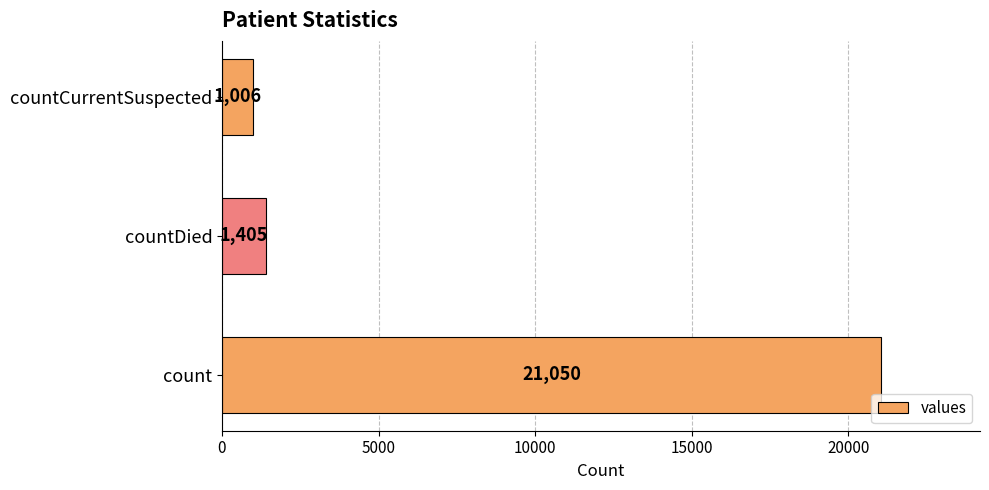

Are the bars grouped side by side (vs. stacked)?

No